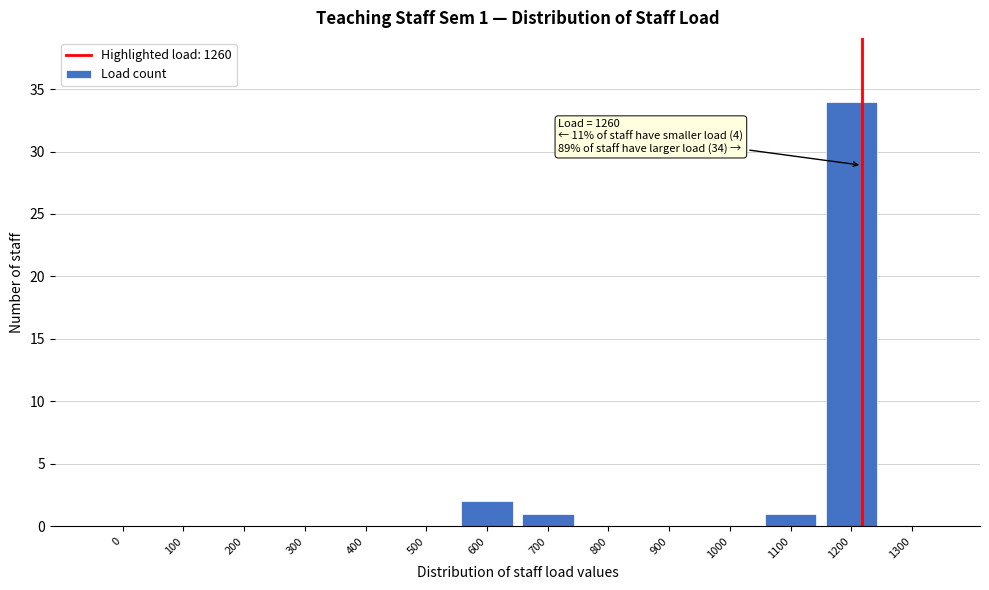

Reading left to right, what are all the values shown in this chart?

0=0	100=0	200=0	300=0	400=0	500=0	600=2	700=1	800=0	900=0	1000=0	1100=1	1200=34	1300=0